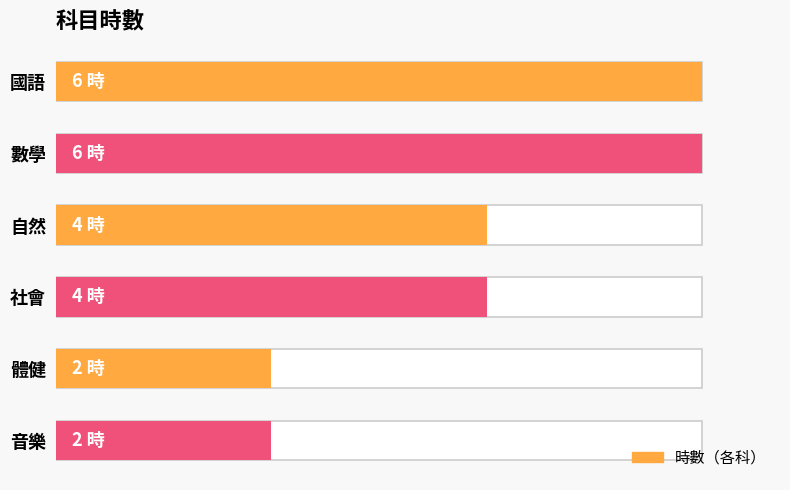

The chart shows a value of 6 at 國語. True or false?

True